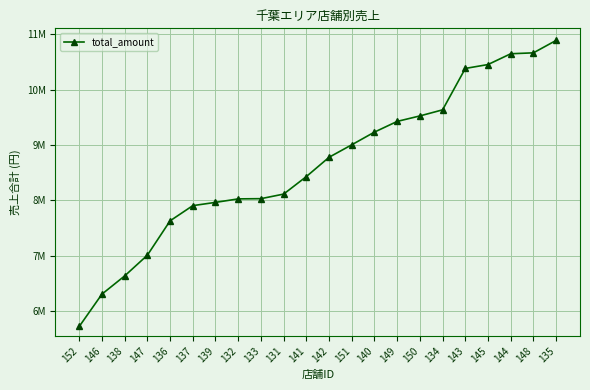

Is this an area chart (filled region under the line)?

No